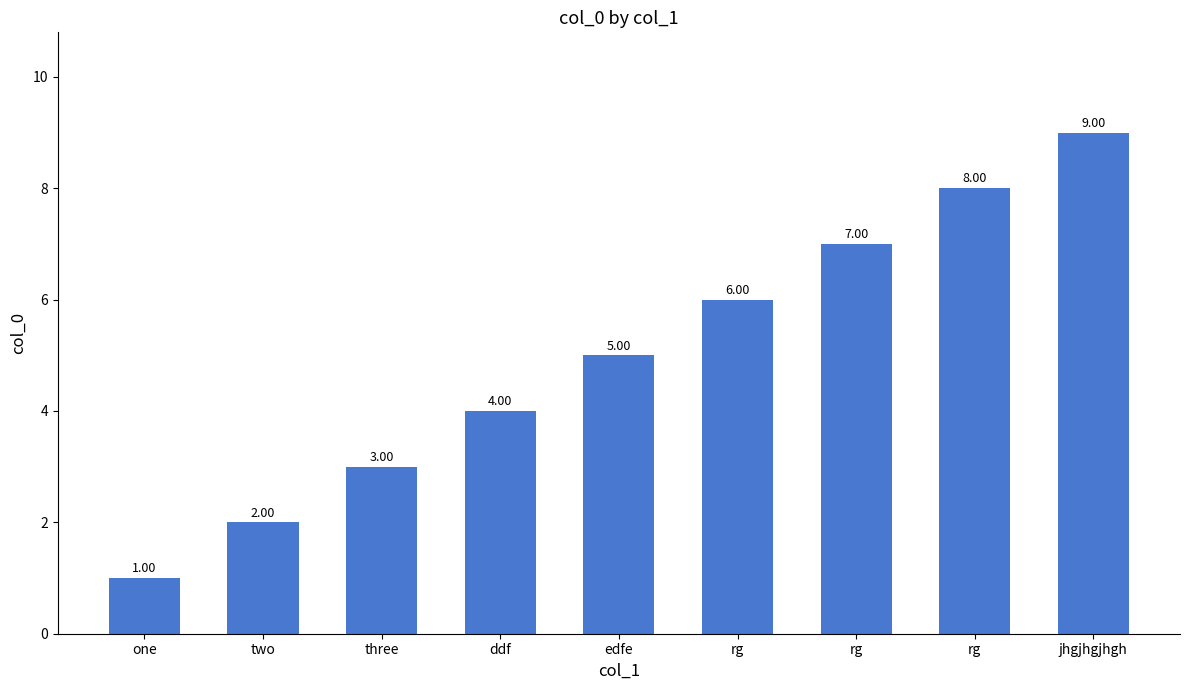

How many categories are shown in the chart?

9